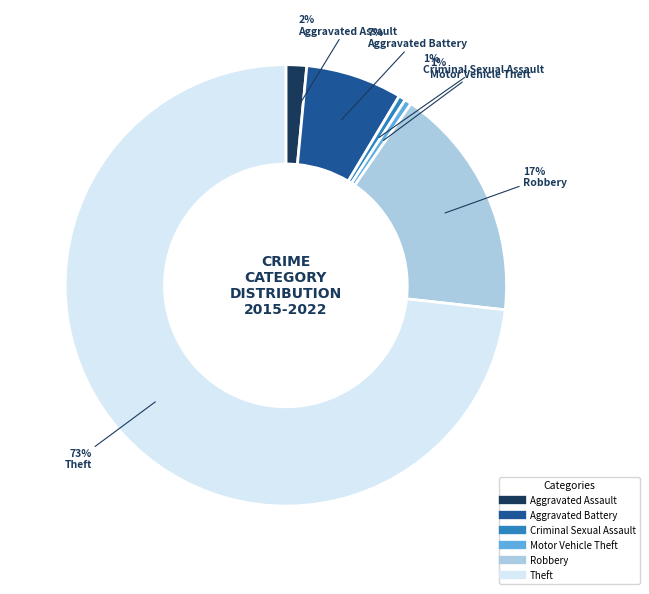

What percentage is the Motor Vehicle Theft slice, to the nearest percent?

1%